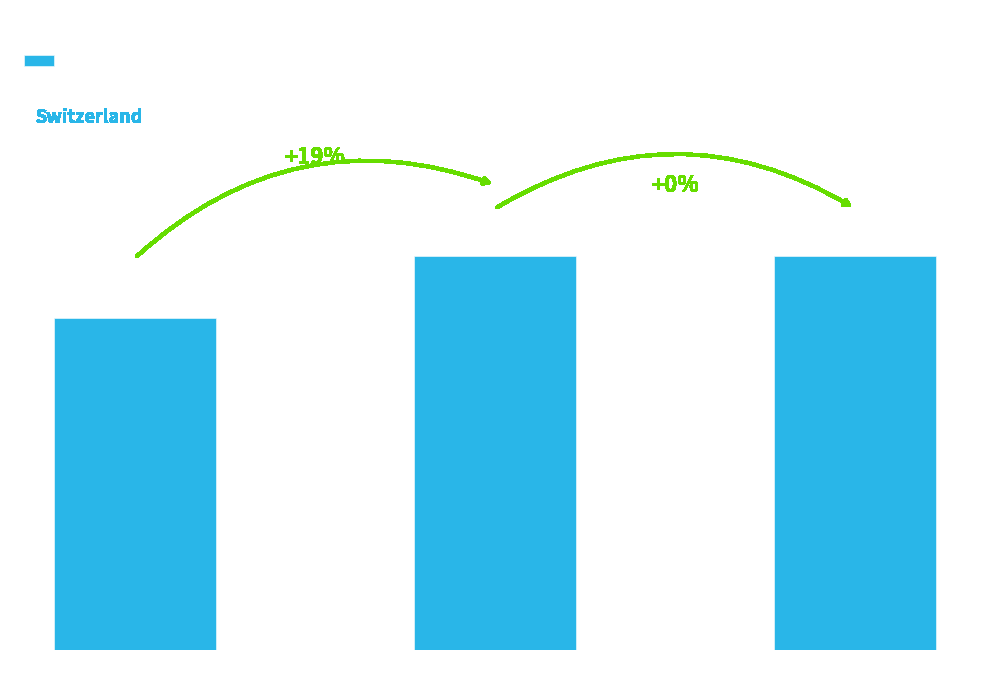

Read the value at Mar 31, to the nearest 5.

155